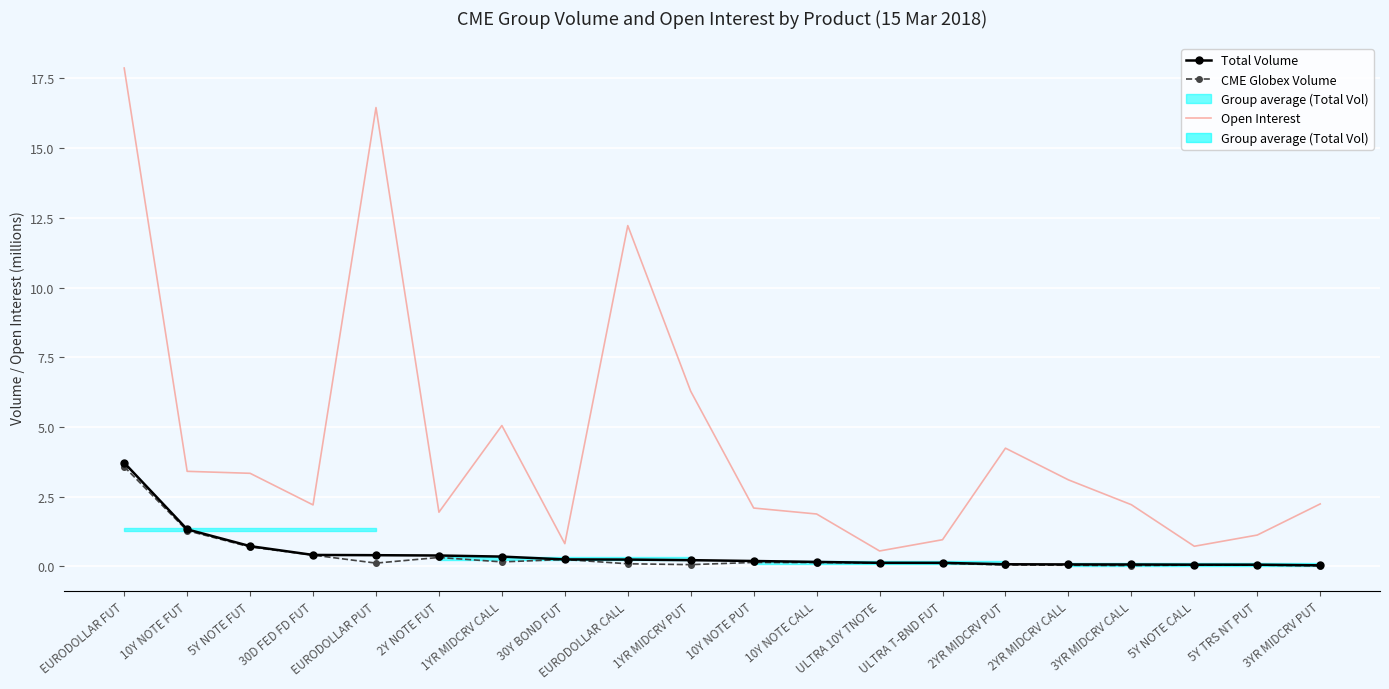

Is it true that Total Volume equals 0.7 at 5Y NOTE FUT?

True